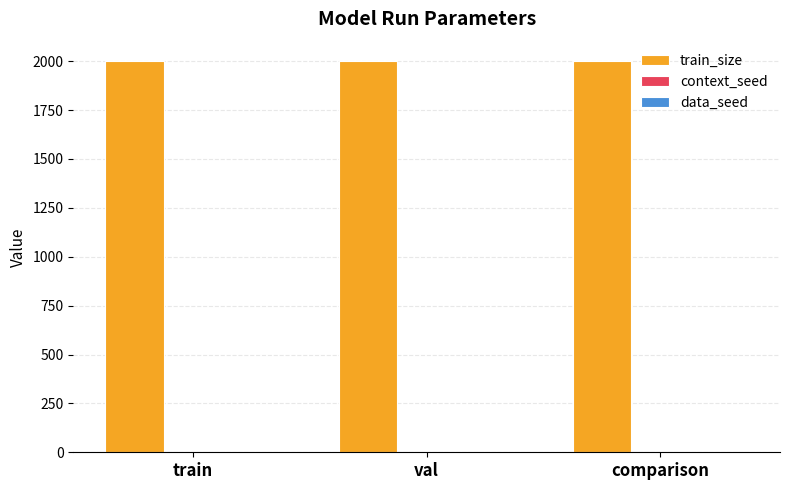

The train_size series shows 3195 at train. True or false?

False